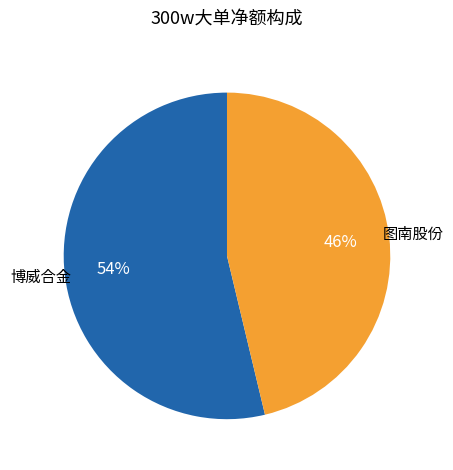

Is there any slice that represents more than half of the pie?

Yes